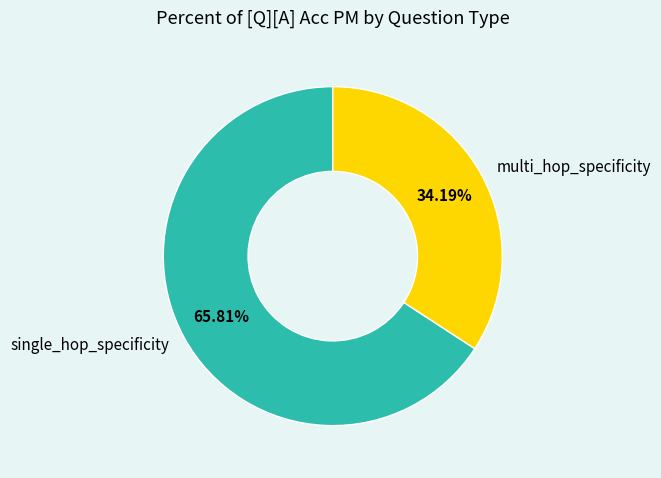

How many segments does this pie chart have?

2